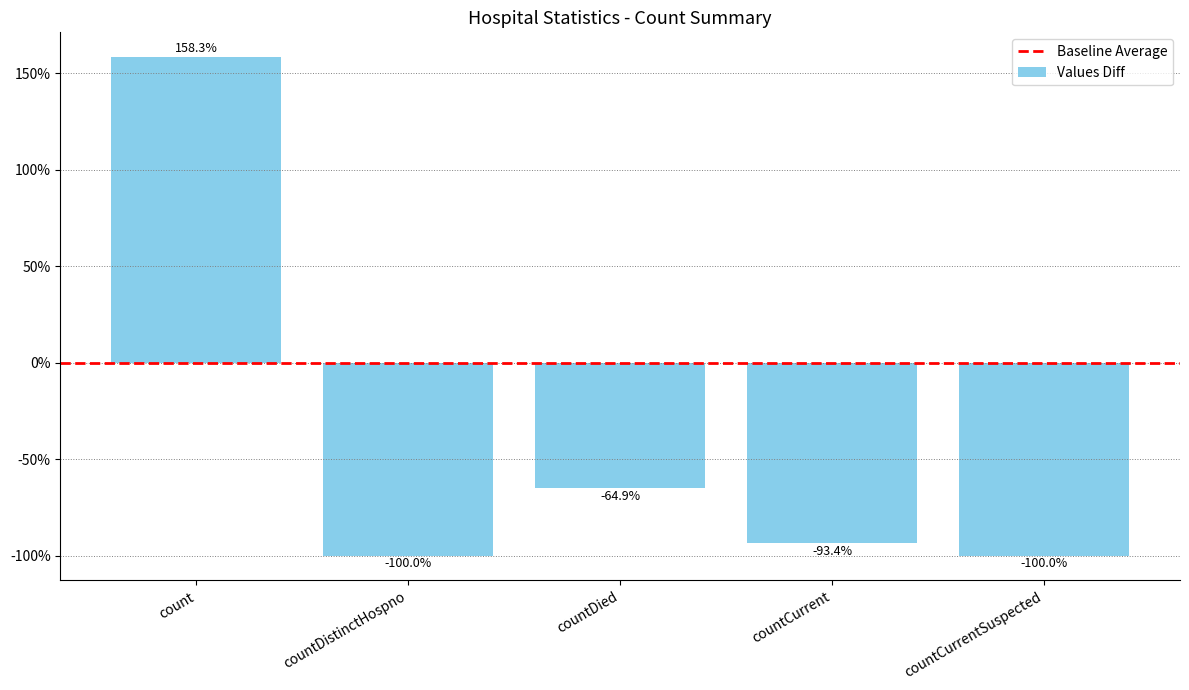

Is it true that the value at countCurrent is -55.1?

False